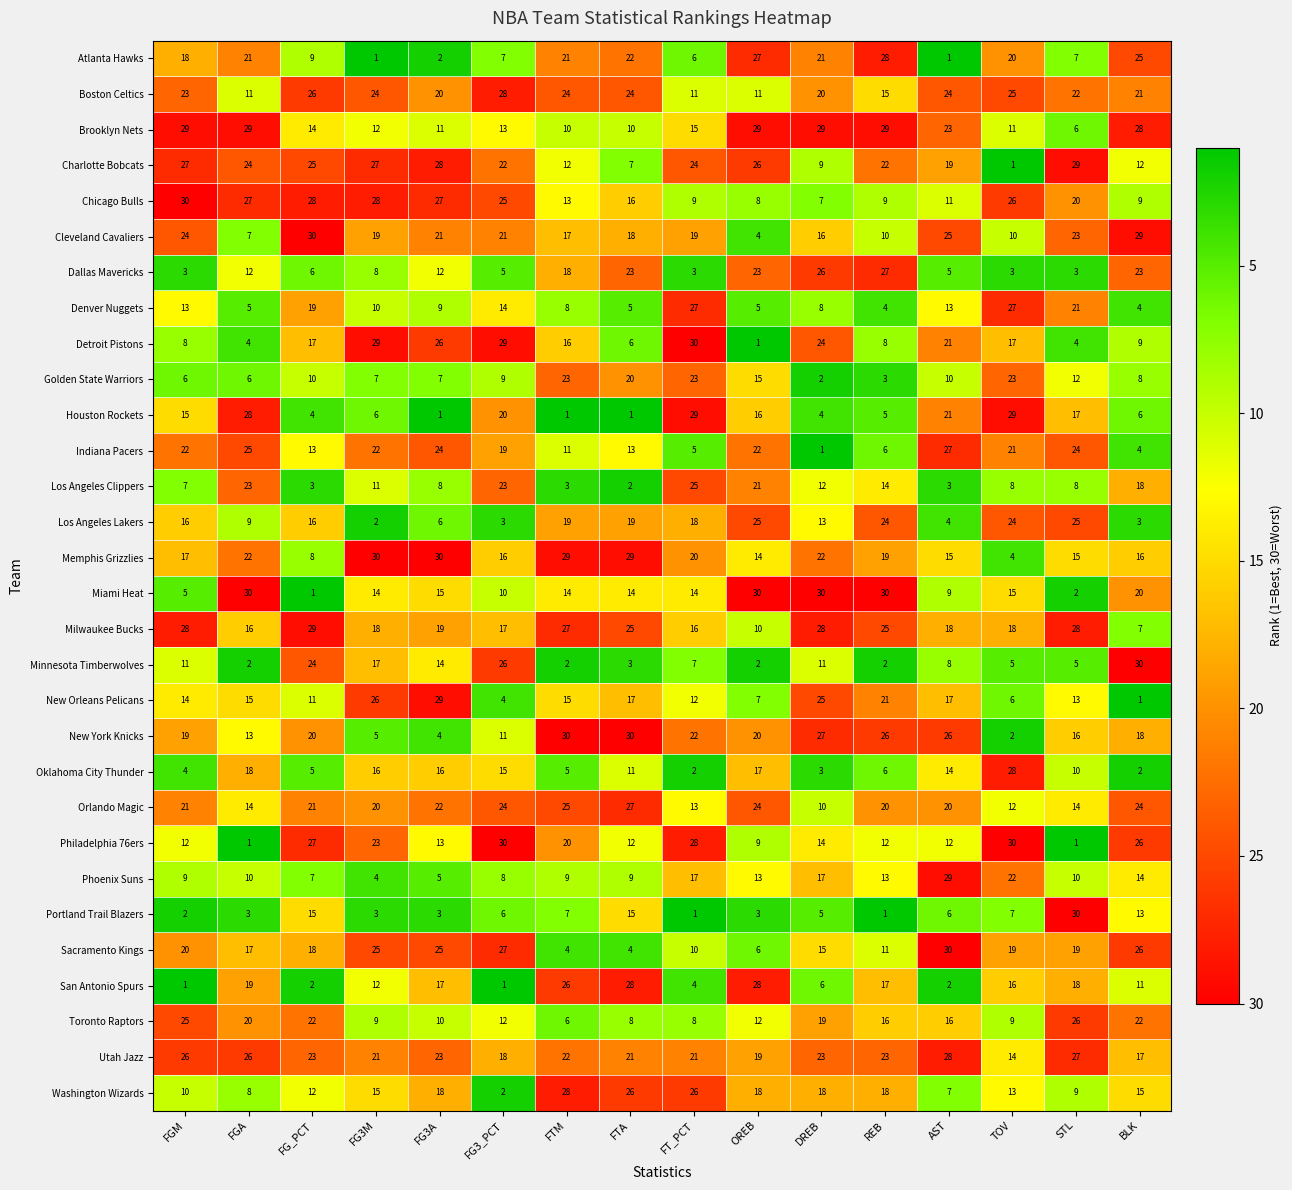

What is the maximum value for Golden State Warriors?

23